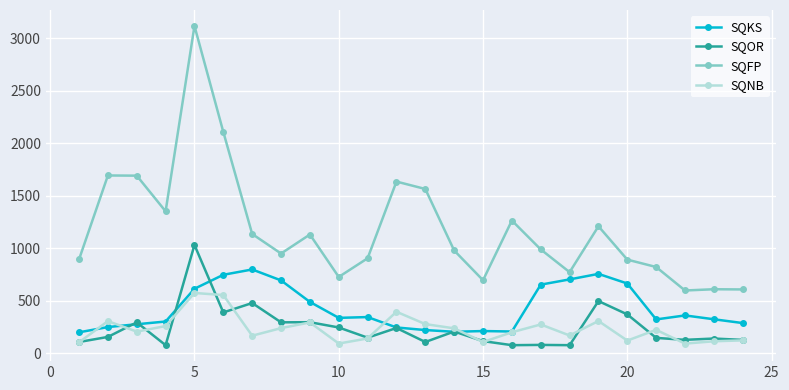

What is the minimum value shown in the chart?

77.4